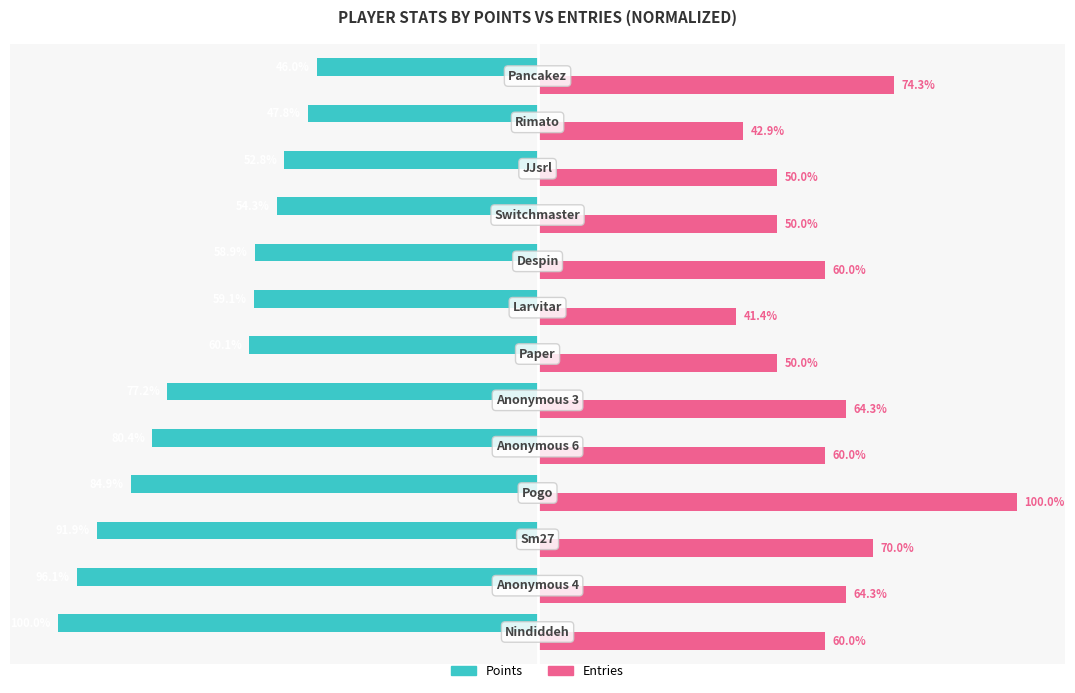

Which series has the widest spread of values?

Entries